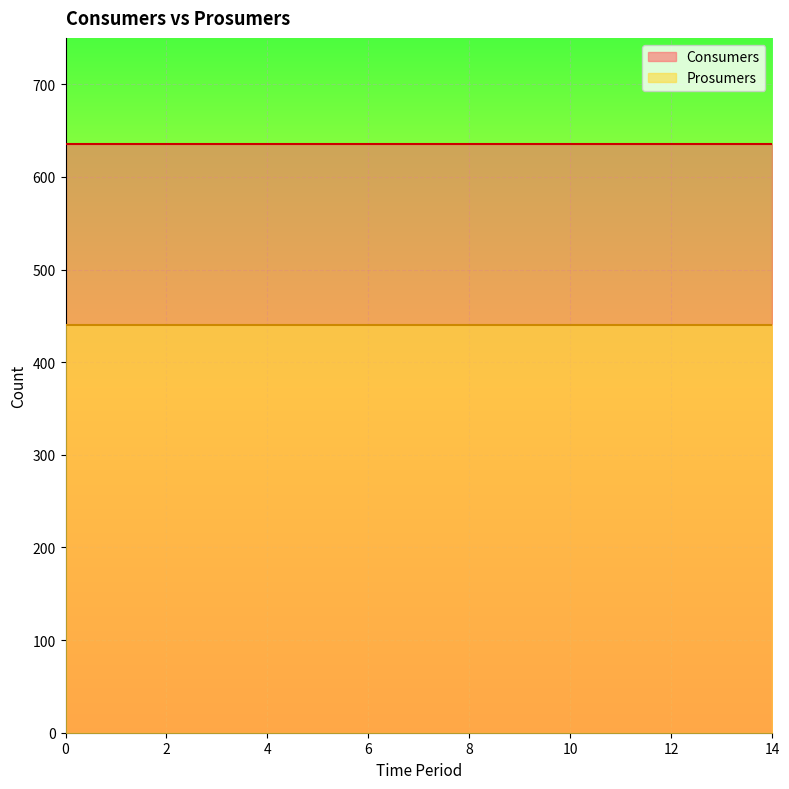

Rank the series by their maximum value, from lowest to highest.

Prosumers, Consumers